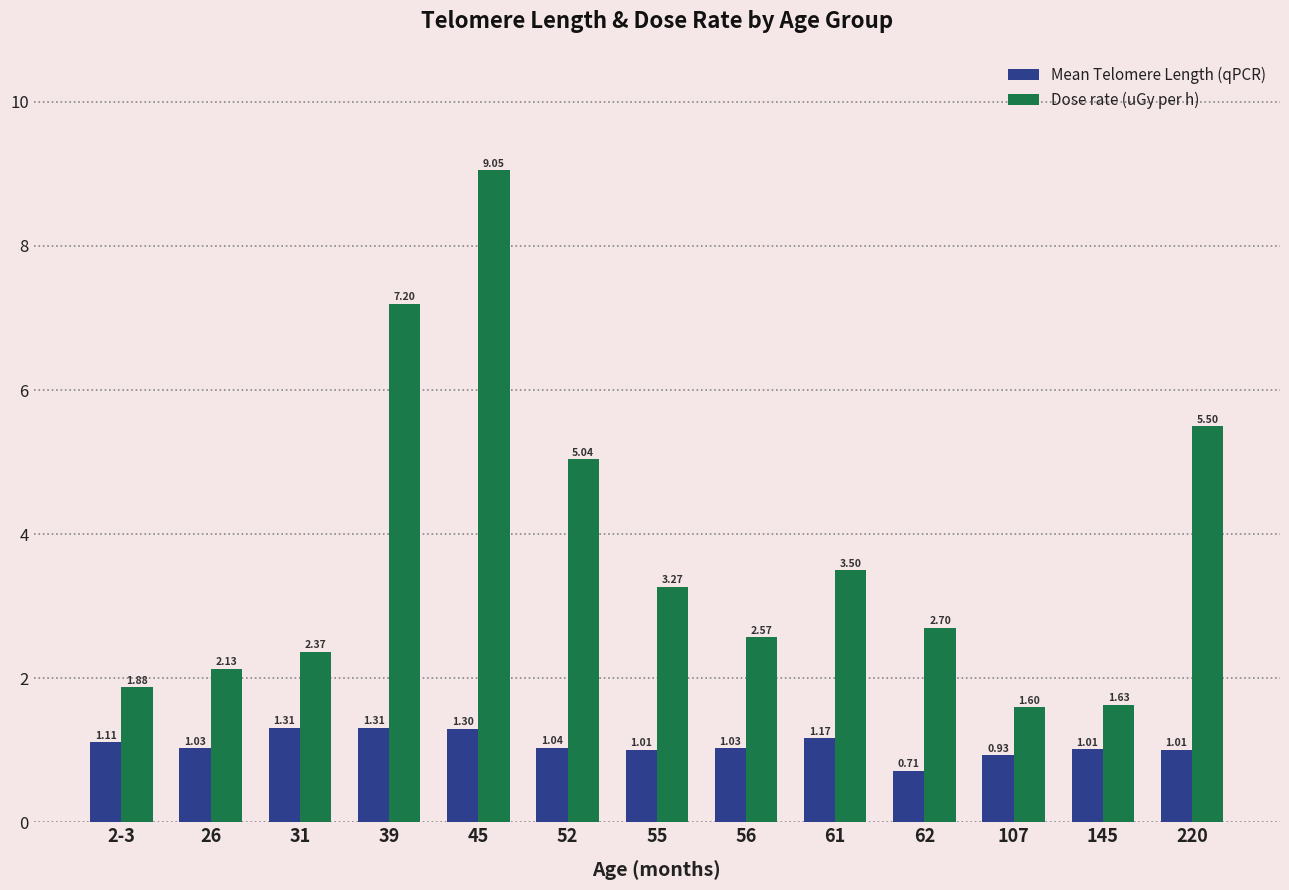

The Dose rate (uGy per h) series shows 1.3 at 2-3. True or false?

False